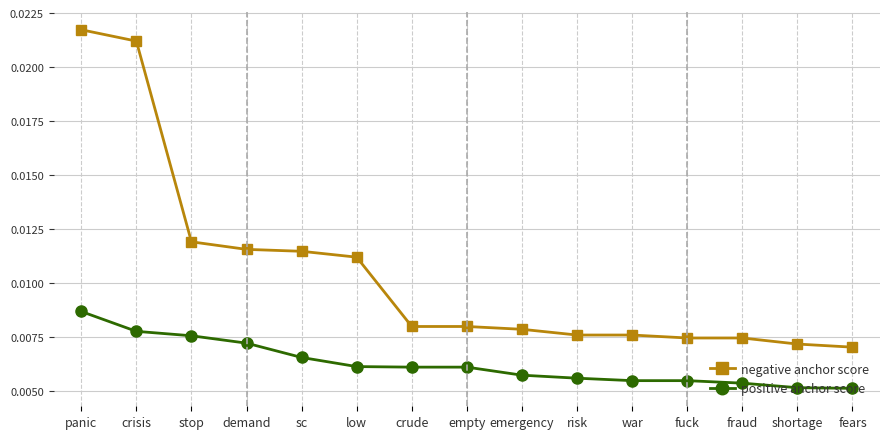

True or false: positive anchor score and negative anchor score intersect in this chart.

False